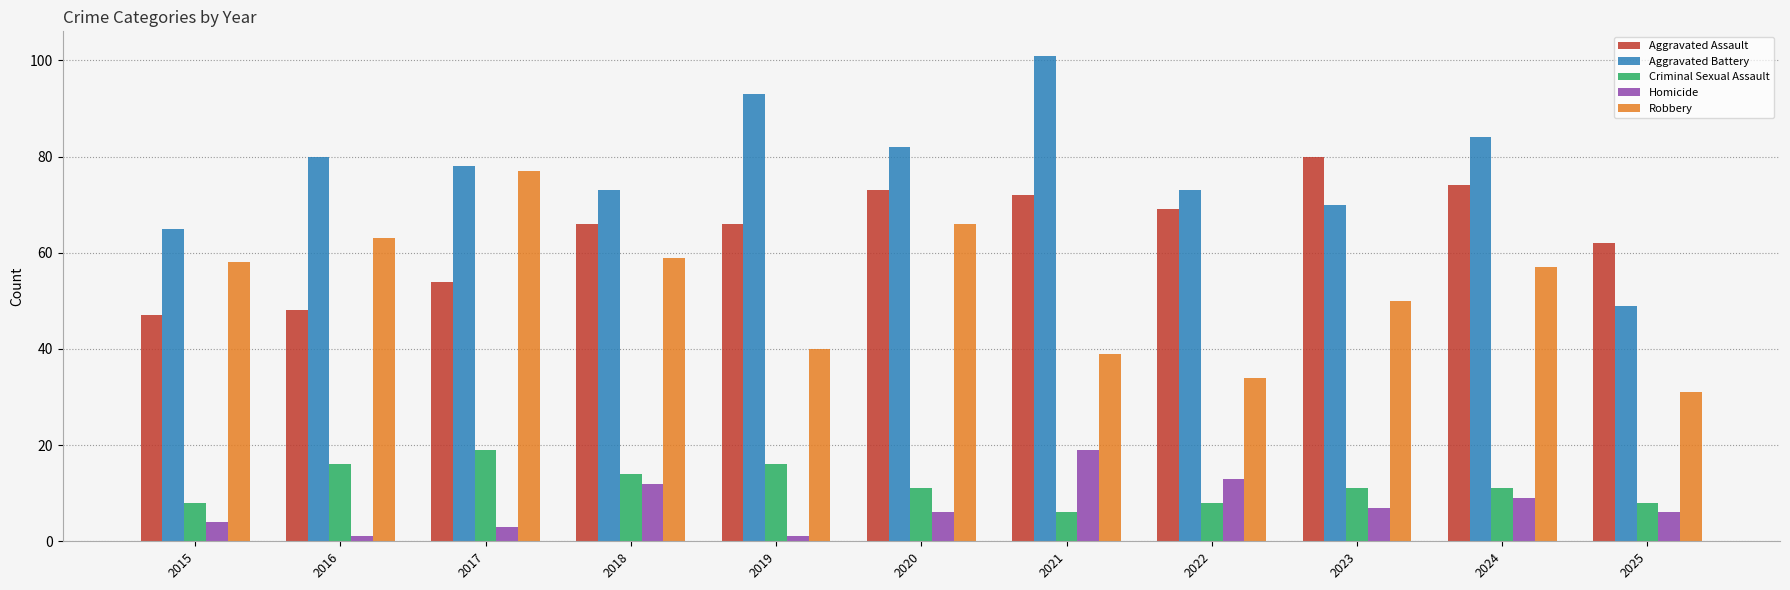

Rank the series at 2019 from lowest to highest value.

Homicide, Criminal Sexual Assault, Robbery, Aggravated Assault, Aggravated Battery